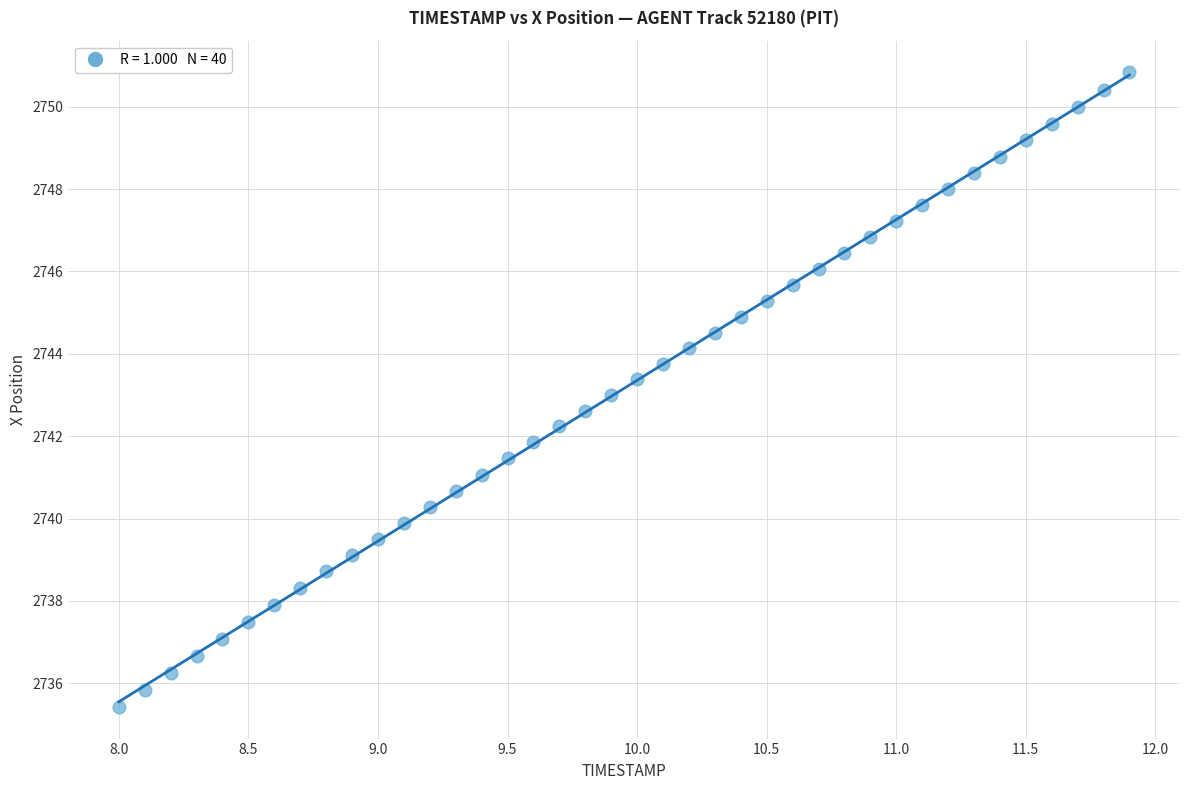

What is the range of X values (max minus min)?

3.9